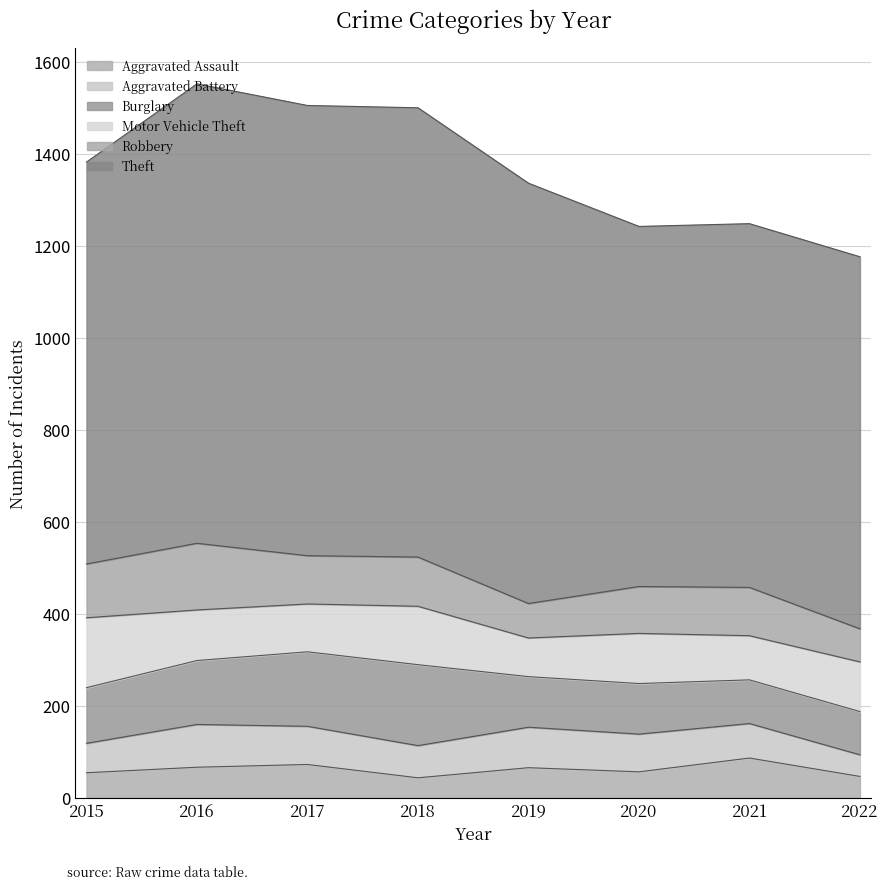

Where does the Aggravated Assault series first go above 65?

2016